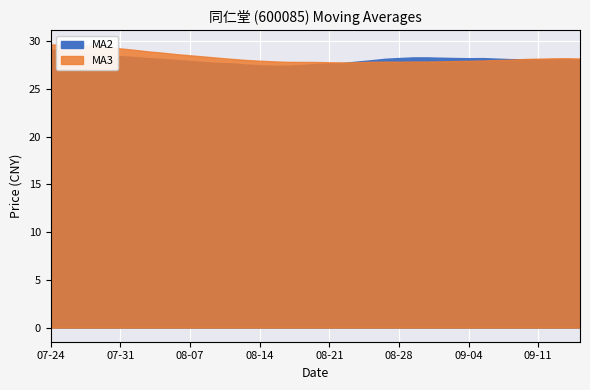

What position from the right is 2019-07-29?

36